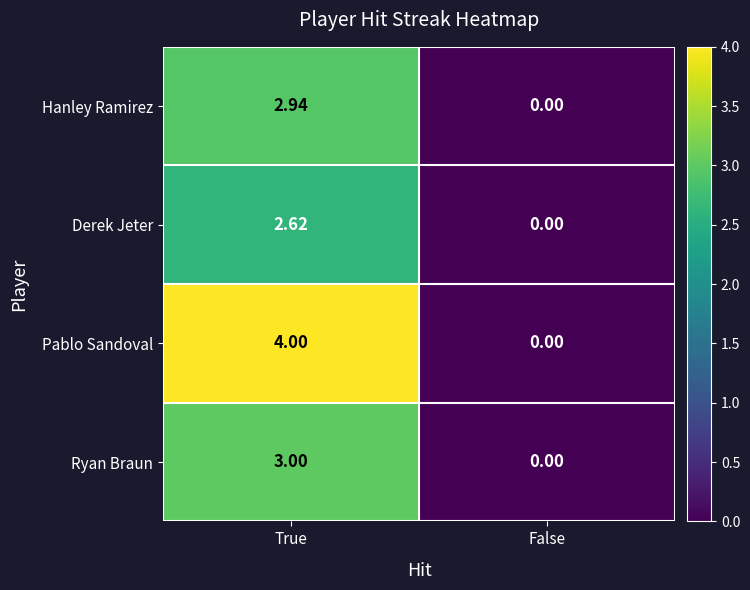

How many series are shown in this chart?

4